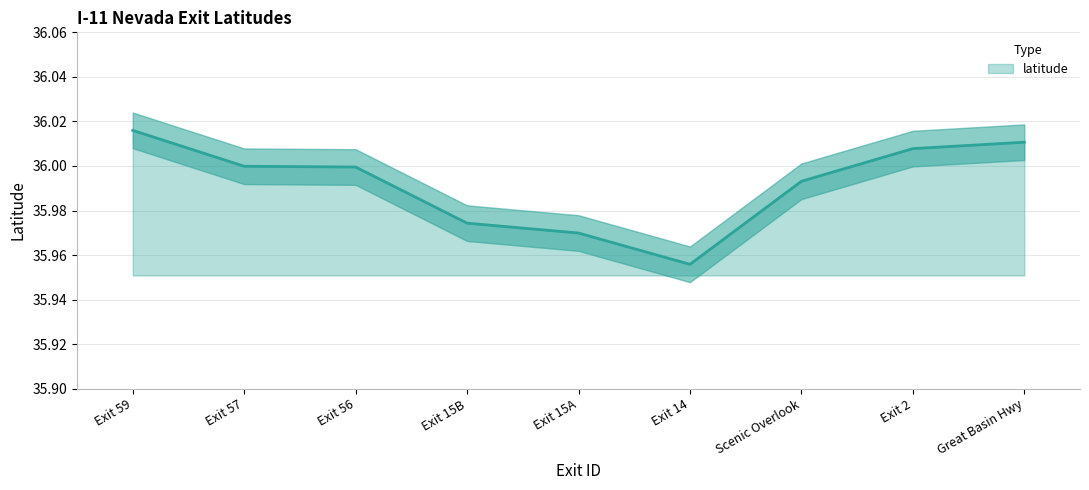

What is the difference between the maximum and minimum values?

0.1